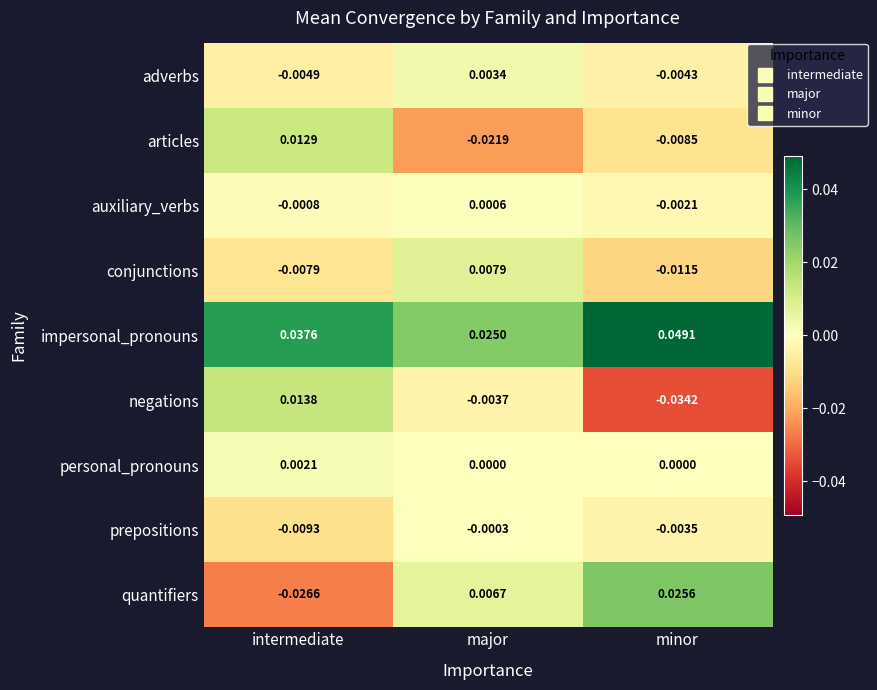

At which category is the sum across all series the highest?

major